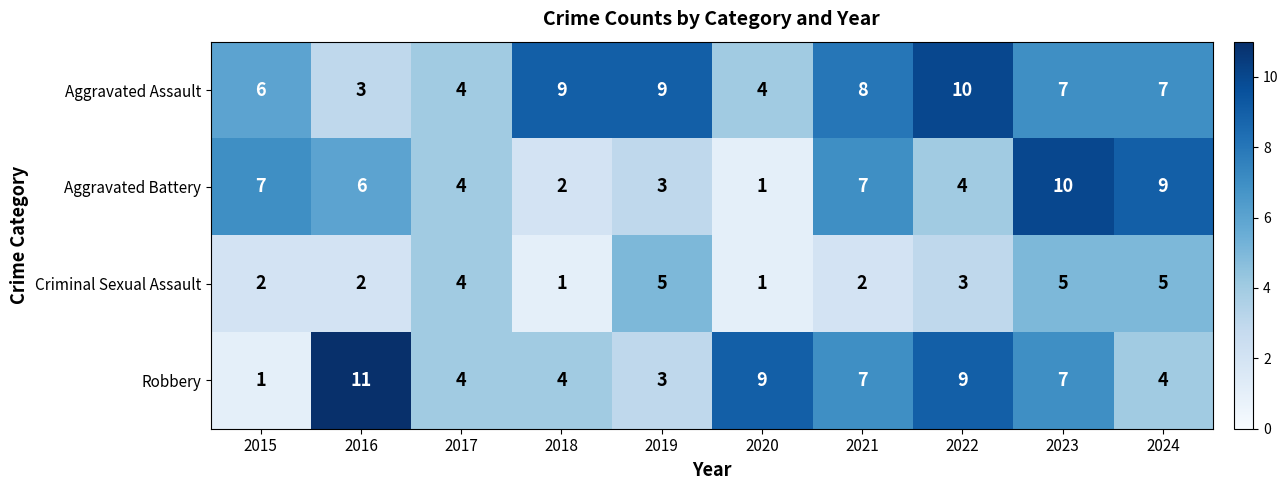

Which category has the lowest value in the Robbery series?

2015